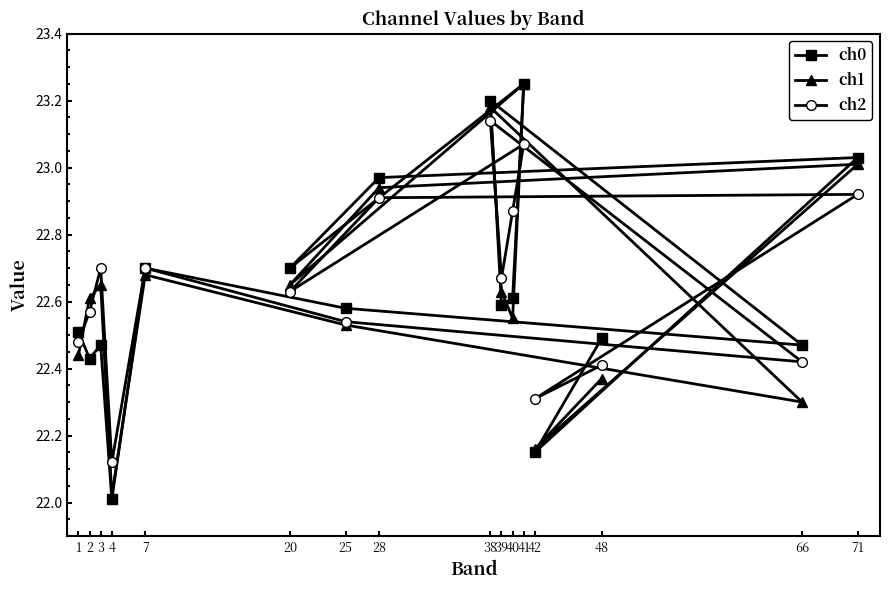

Which series has the widest spread of values?

ch0